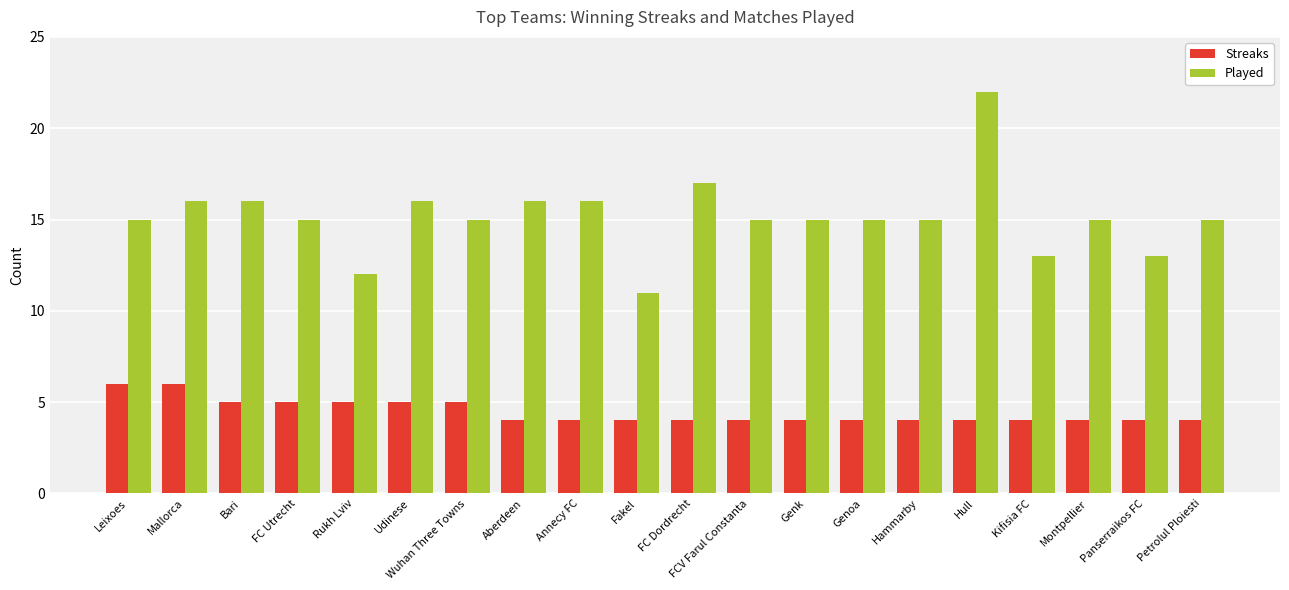

Is it true that Streaks equals 3 at Rukh Lviv?

False